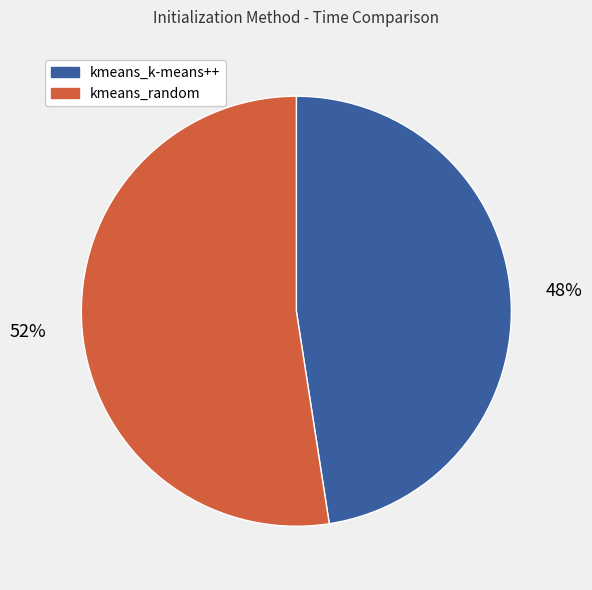

To the nearest percent, what is the average slice percentage?

50%